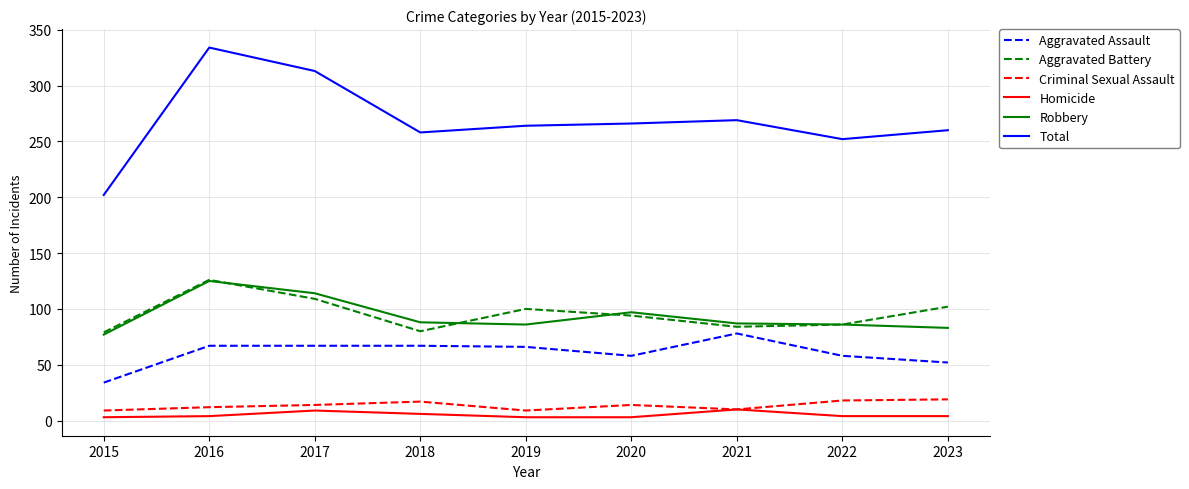

How many lines are shown in the chart?

6